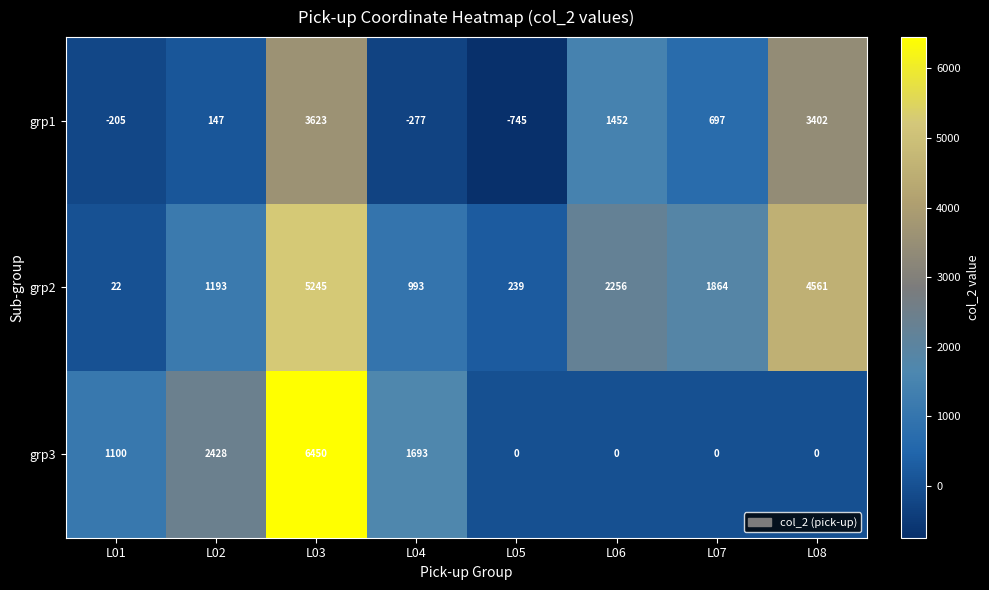

Reading right to left, transcribe all the data shown in this chart.

grp1: 3402	697	1452	-745	-277	3623	147	-205
grp2: 4561	1864	2256	239	993	5245	1193	22
grp3: 0	0	0	0	1693	6450	2428	1100